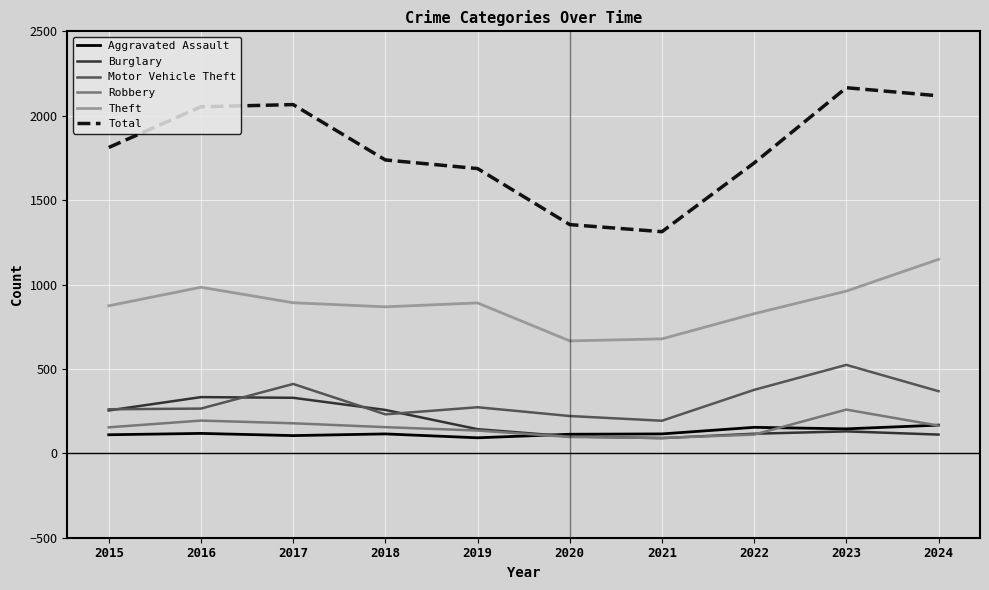

Between 2017 and 2018, which series saw the biggest shift?

Total